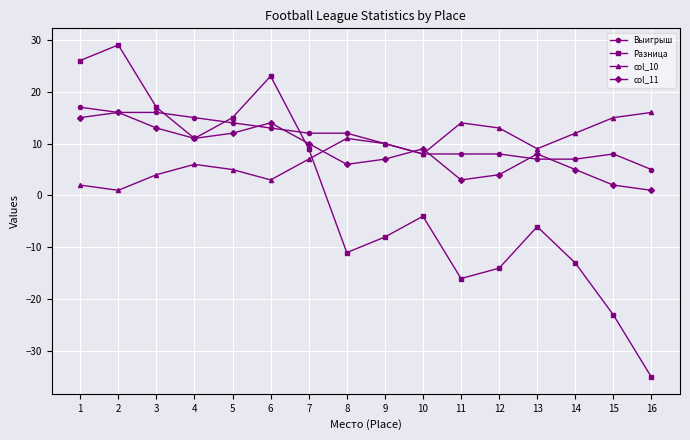

How many times do col_11 and col_10 cross each other?

3